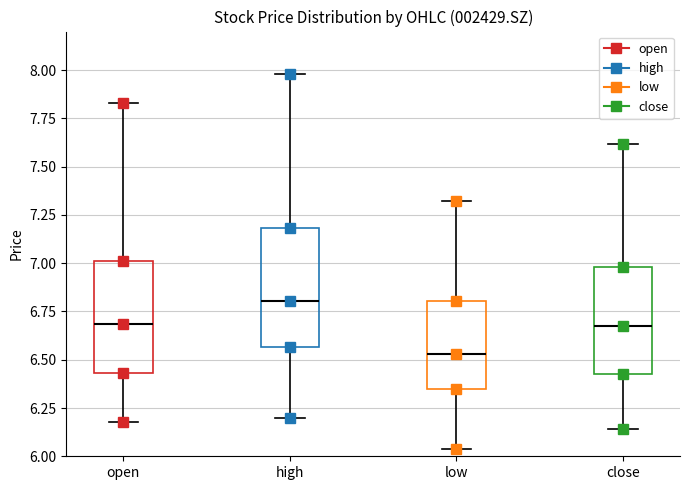

Reading left to right, read every box against the y-axis: the position of its median line, the range the box covers, and the ends of its whiskers. The values are not printed on the chart, so give them approximately, as read against the axis.

open: median 6.70, box 6.45 to 7.00, whiskers 6.20 to 7.85
high: median 6.80, box 6.55 to 7.20, whiskers 6.20 to 8.00
low: median 6.55, box 6.35 to 6.80, whiskers 6.05 to 7.30
close: median 6.70, box 6.45 to 7.00, whiskers 6.15 to 7.60